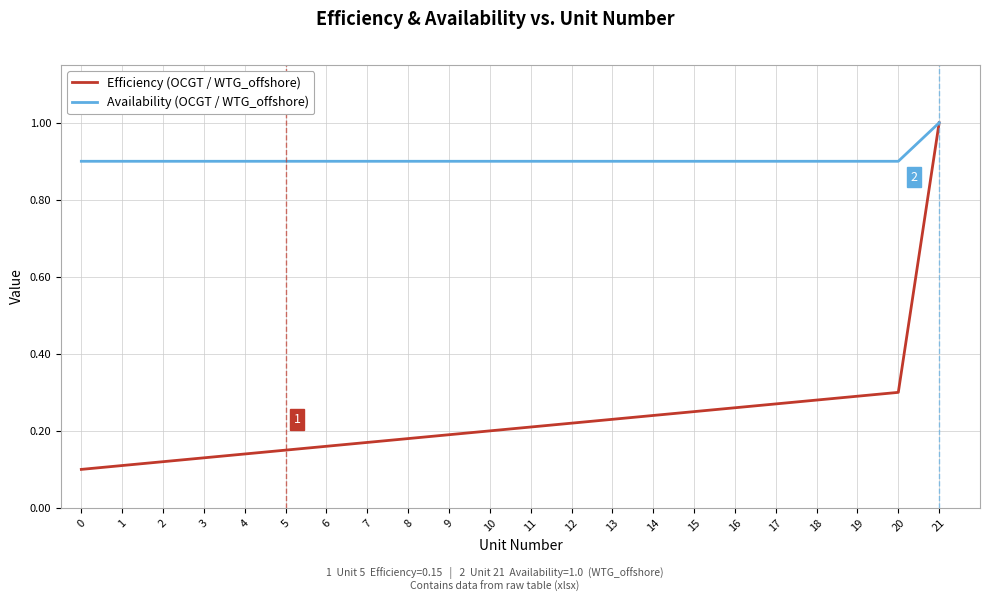

What is the spread (max minus min) of values at 8?

0.7